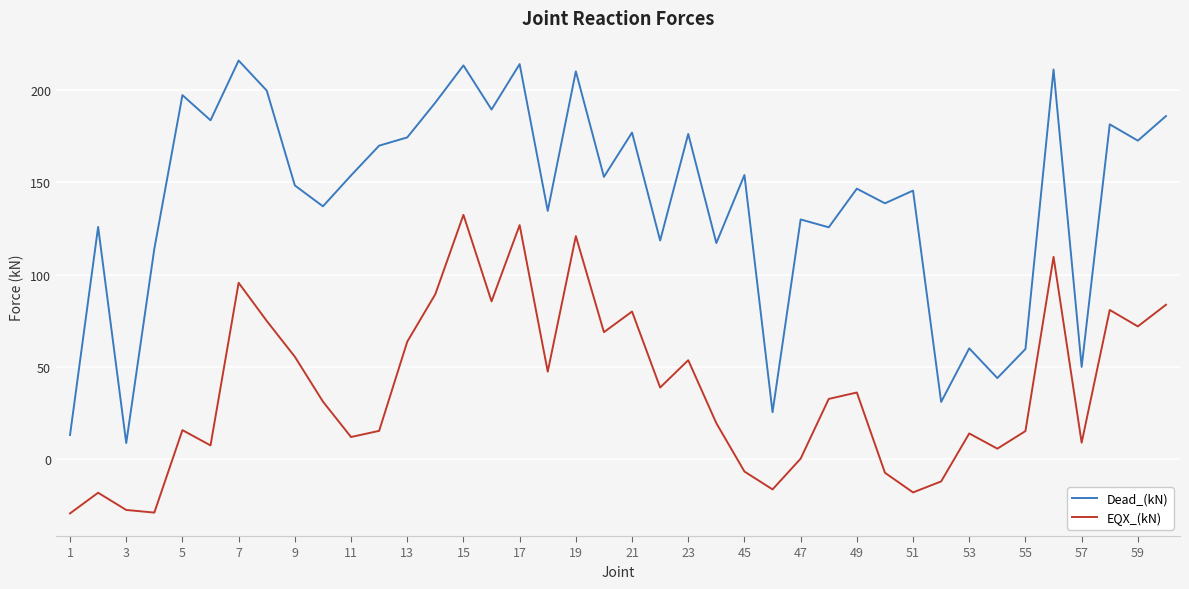

What is the highest value of the Dead_(kN) series?

215.9